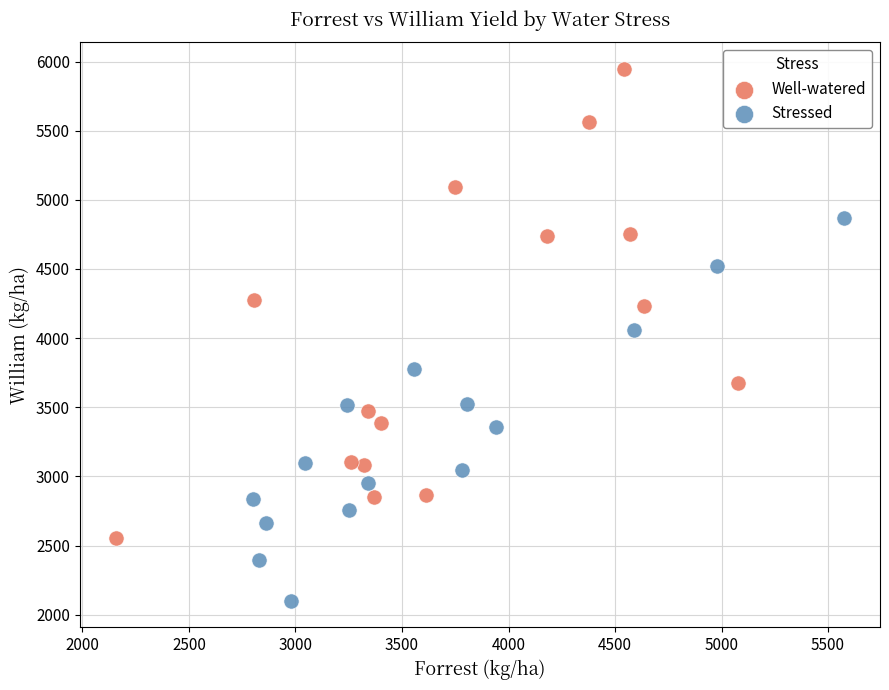

Which series has the widest spread of Y values?

Well-watered